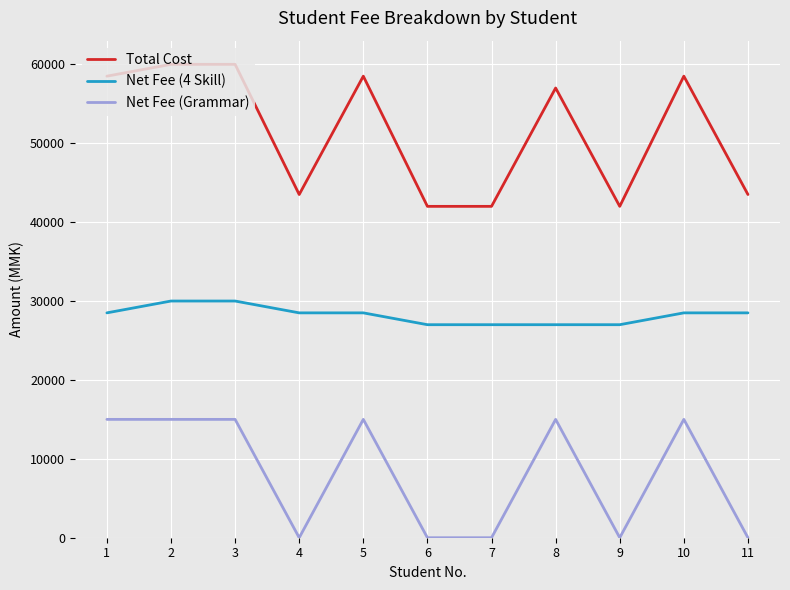

True or false: Total Cost has a value of 105870 at 3.

False